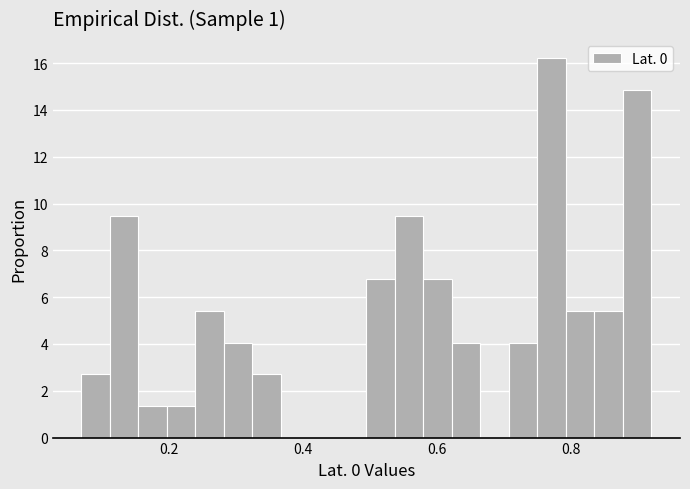

Around what value on the x-axis is the tallest bar? Give the approximate position of its centre, as read against the axis.

0.78